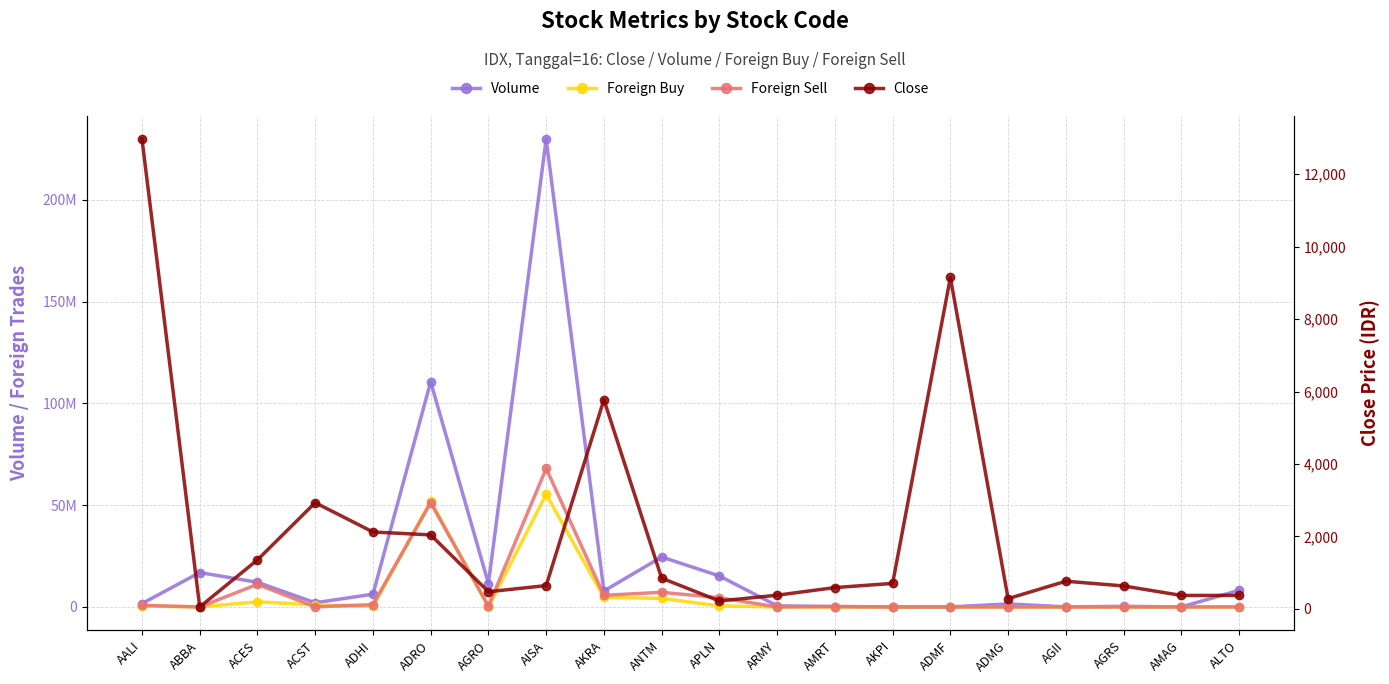

True or false: Foreign Buy has more than 2 points higher than both neighbors.

True